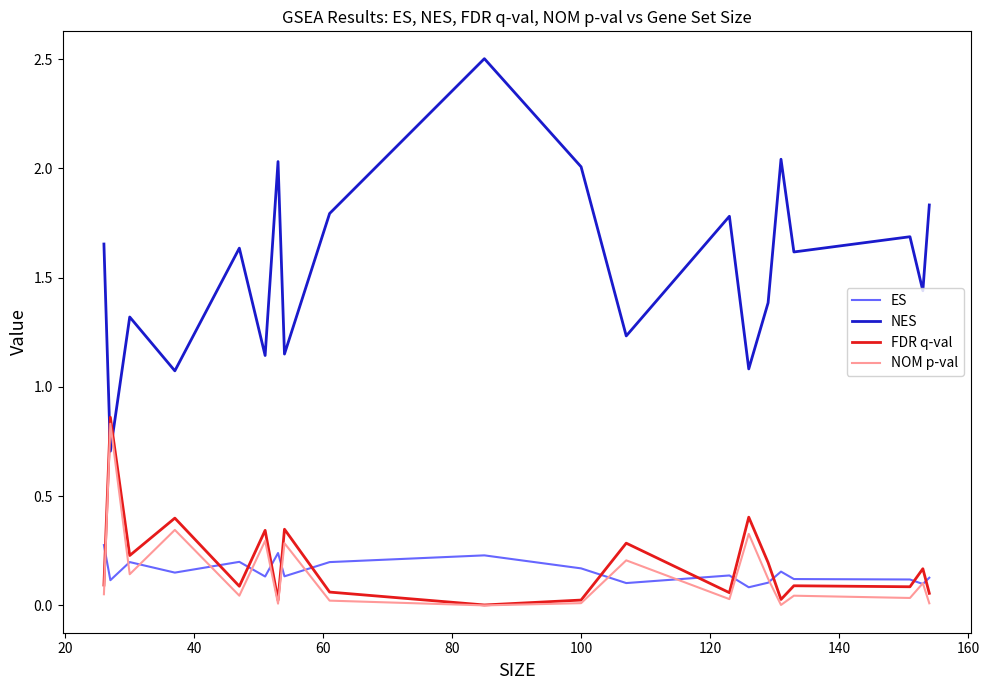

Which series ends up on top after the final intersection of ES and NOM p-val?

ES